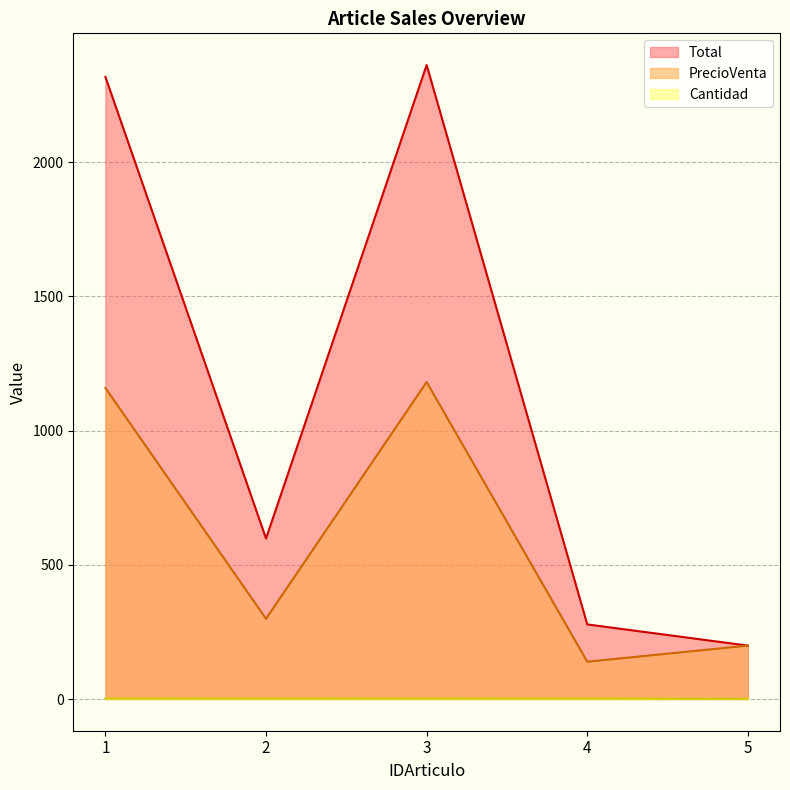

True or false: Total and PrecioVenta cross at least once.

False